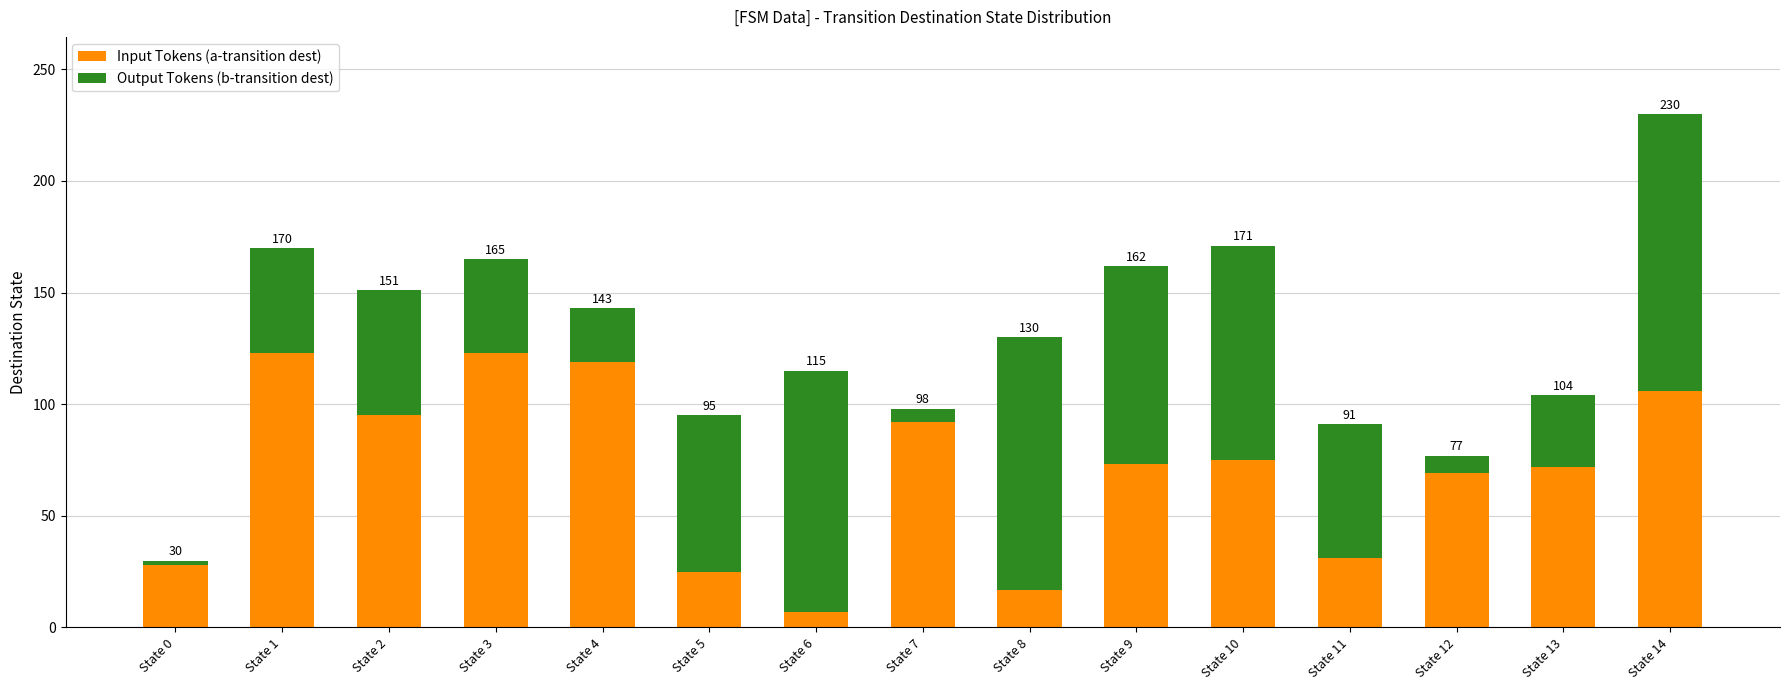

What are all the series names shown in the legend?

Input Tokens (a-transition dest), Output Tokens (b-transition dest)